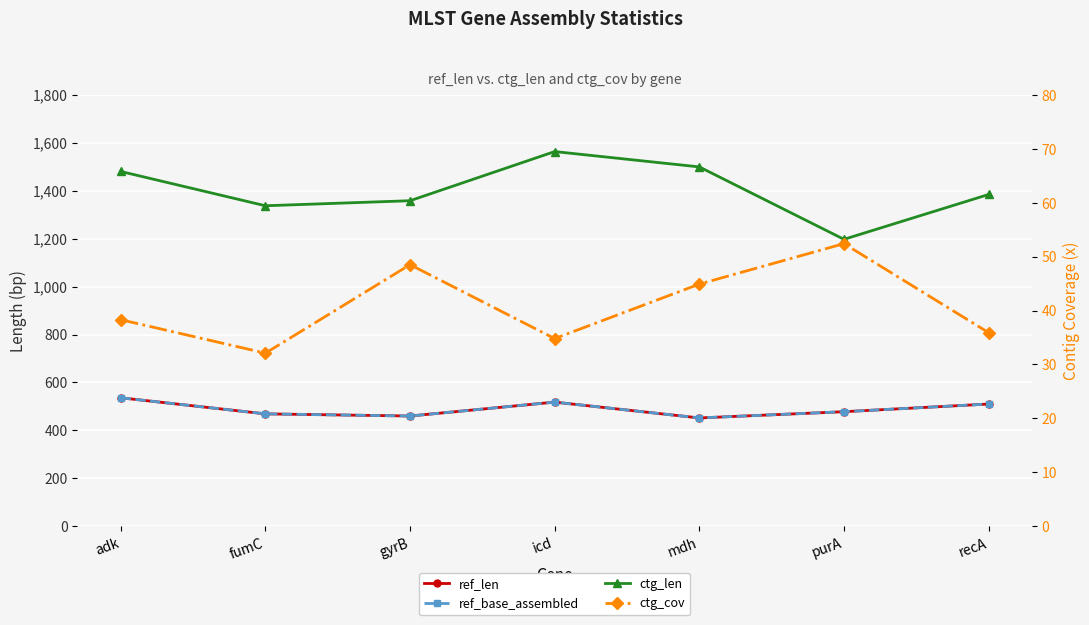

Between mdh and recA, which is larger?

recA